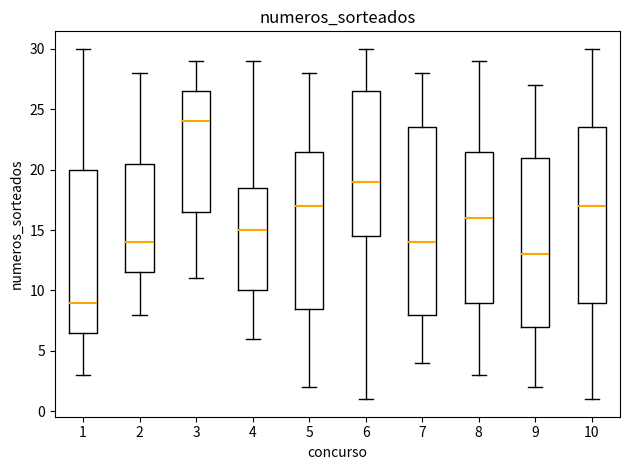

Reading left to right, transcribe this box plot: for each box, give where its median line is, the range the box spans, and where its two whiskers end, as read against the y-axis. The values are not printed on the chart, so give them approximately, as read against the axis.

1: median 9.0, box 6.5 to 20.0, whiskers 3.0 to 30.0
2: median 14.0, box 11.5 to 20.5, whiskers 8.0 to 28.0
3: median 24.0, box 16.5 to 26.5, whiskers 11.0 to 29.0
4: median 15.0, box 10.0 to 18.5, whiskers 6.0 to 29.0
5: median 17.0, box 8.5 to 21.5, whiskers 2.0 to 28.0
6: median 19.0, box 14.5 to 26.5, whiskers 1.0 to 30.0
7: median 14.0, box 8.0 to 23.5, whiskers 4.0 to 28.0
8: median 16.0, box 9.0 to 21.5, whiskers 3.0 to 29.0
9: median 13.0, box 7.0 to 21.0, whiskers 2.0 to 27.0
10: median 17.0, box 9.0 to 23.5, whiskers 1.0 to 30.0